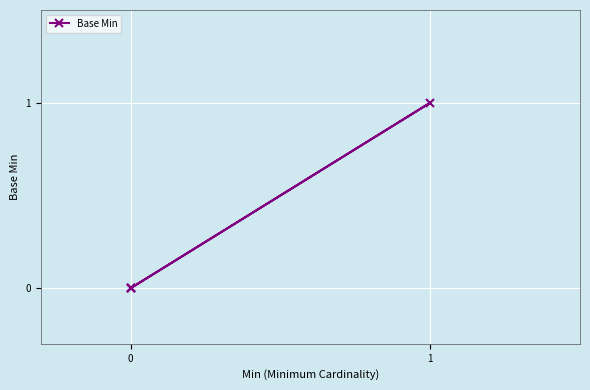

How many data points are above 0?

1